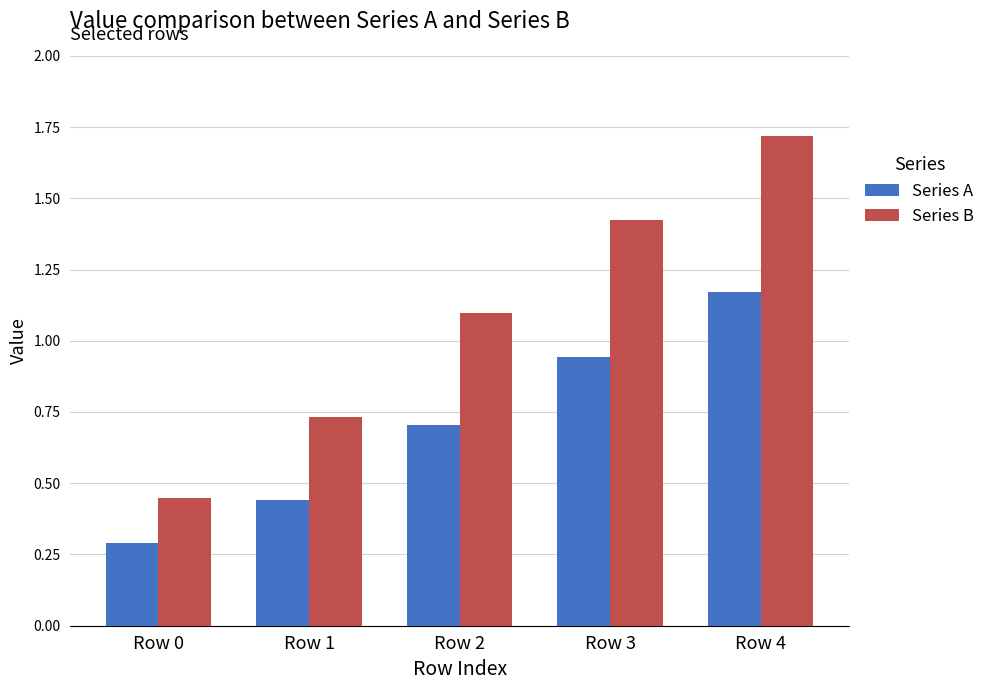

How many series are shown in this chart?

2